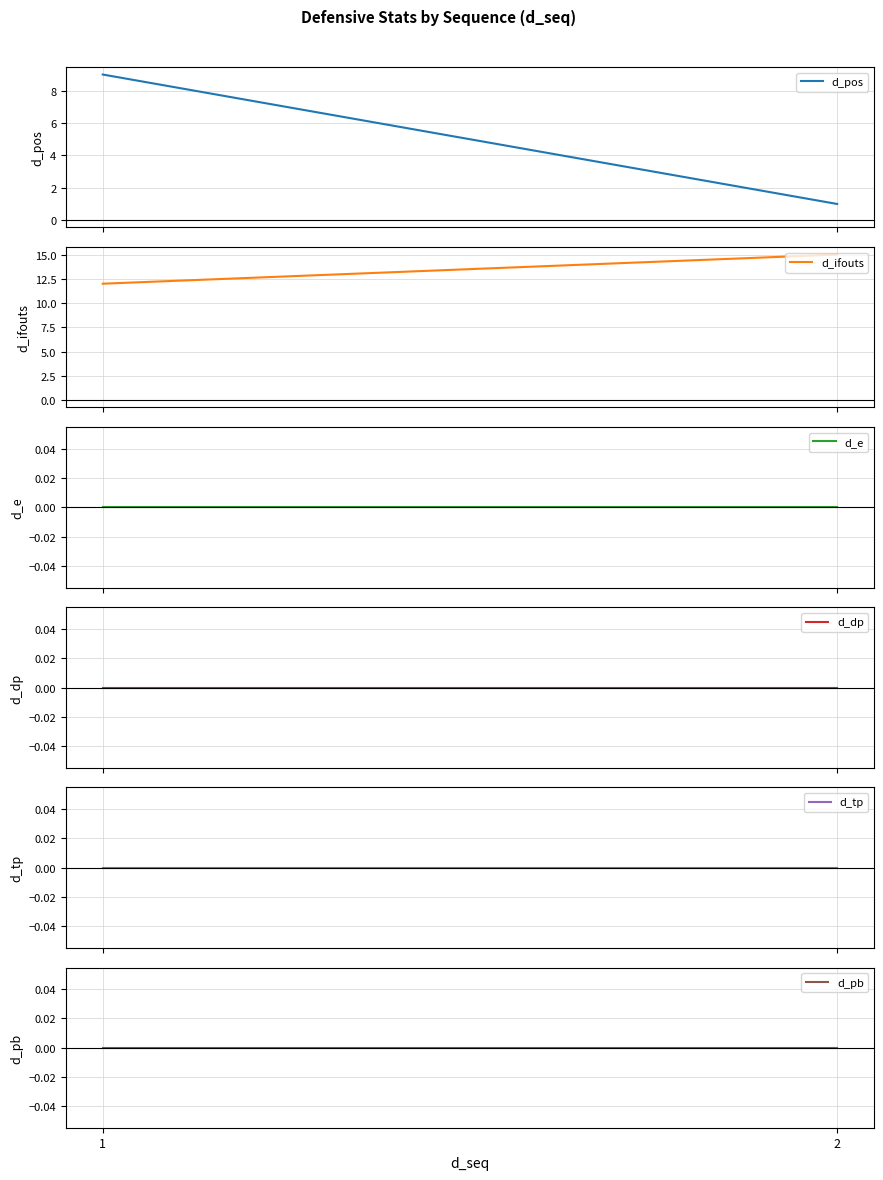

How many lines are shown in the chart?

6